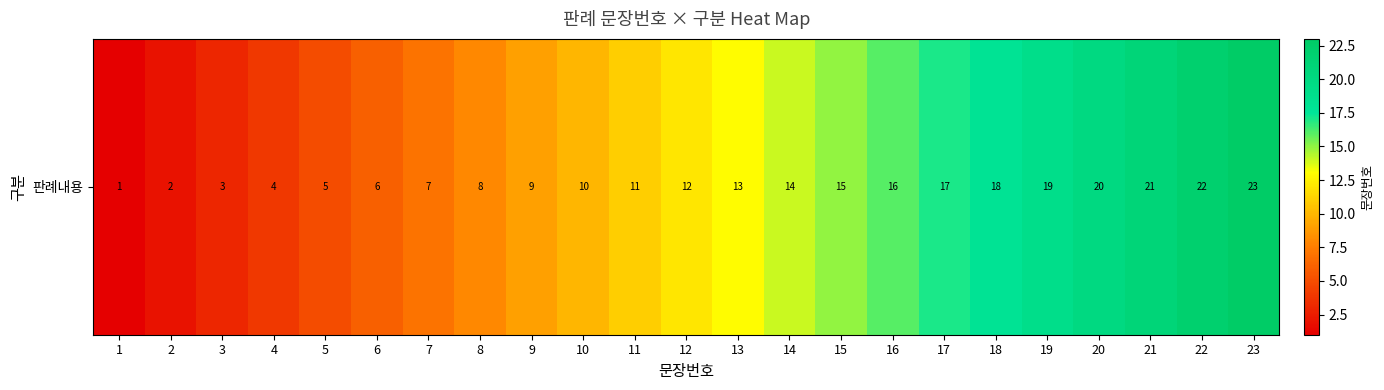

The value at 23 is 23. True or false?

True